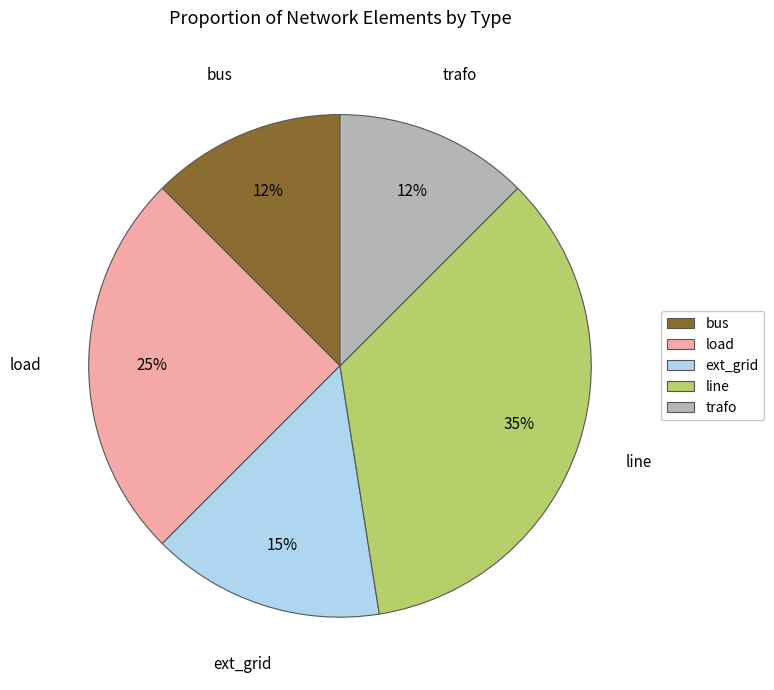

Does line represent more than half of the total?

No